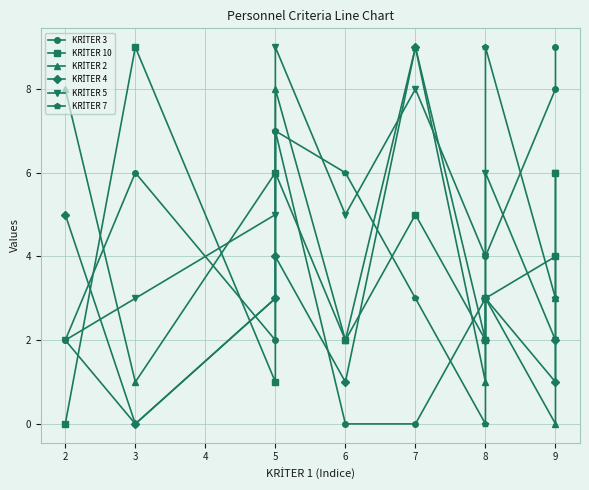

Between 9 and 8, which is larger?

9